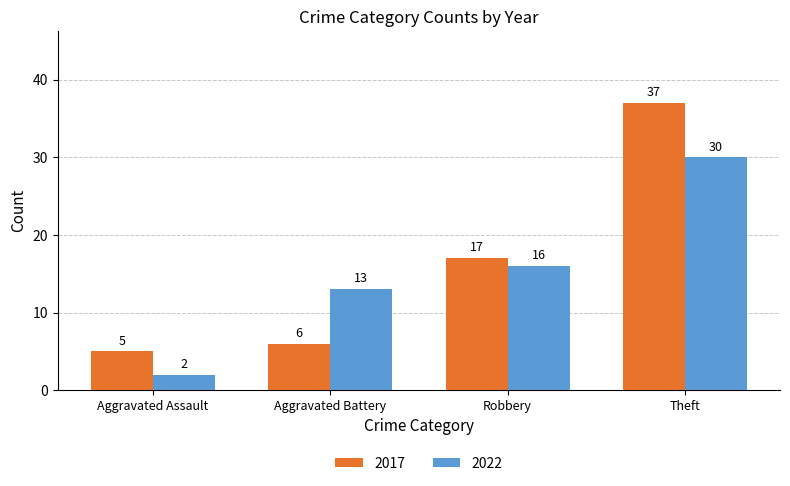

What are all the series names shown in the legend?

2017, 2022